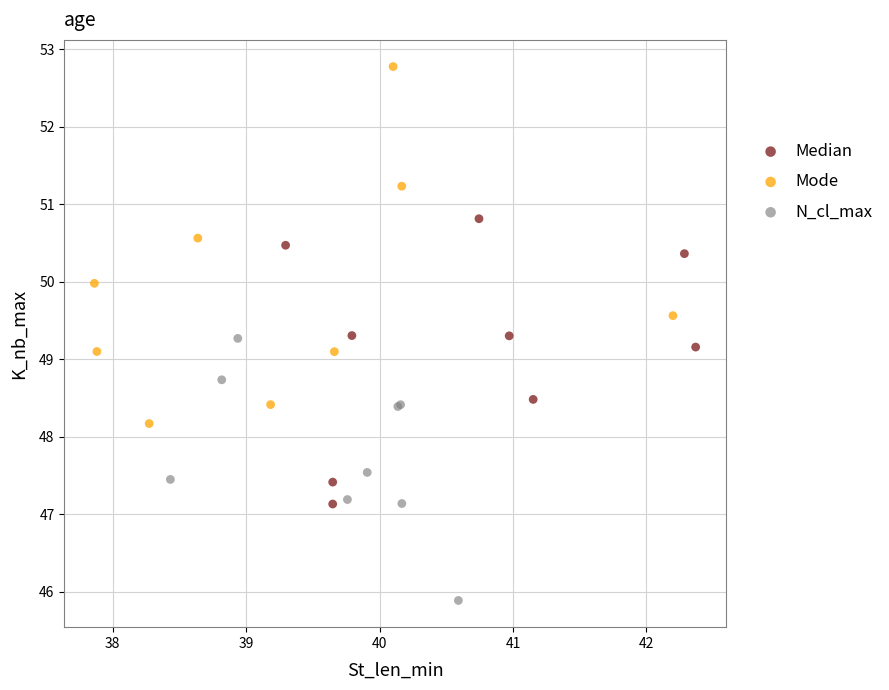

Which series reaches the maximum Y coordinate?

Mode